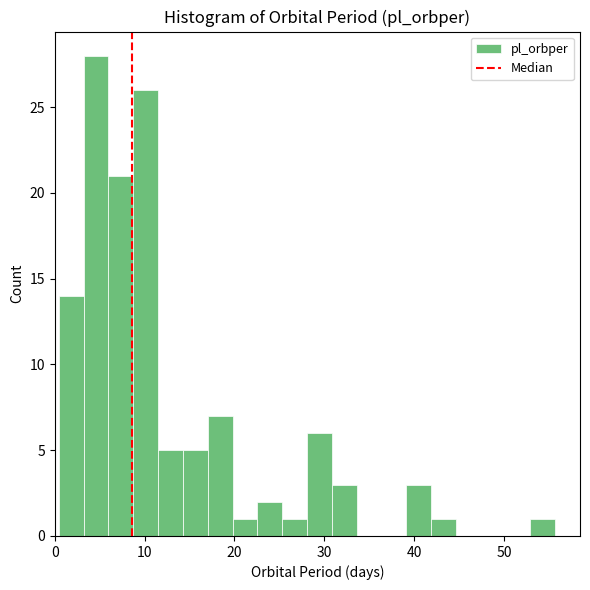

Read against the x-axis, roughly where is the centre of the tallest bar?

5